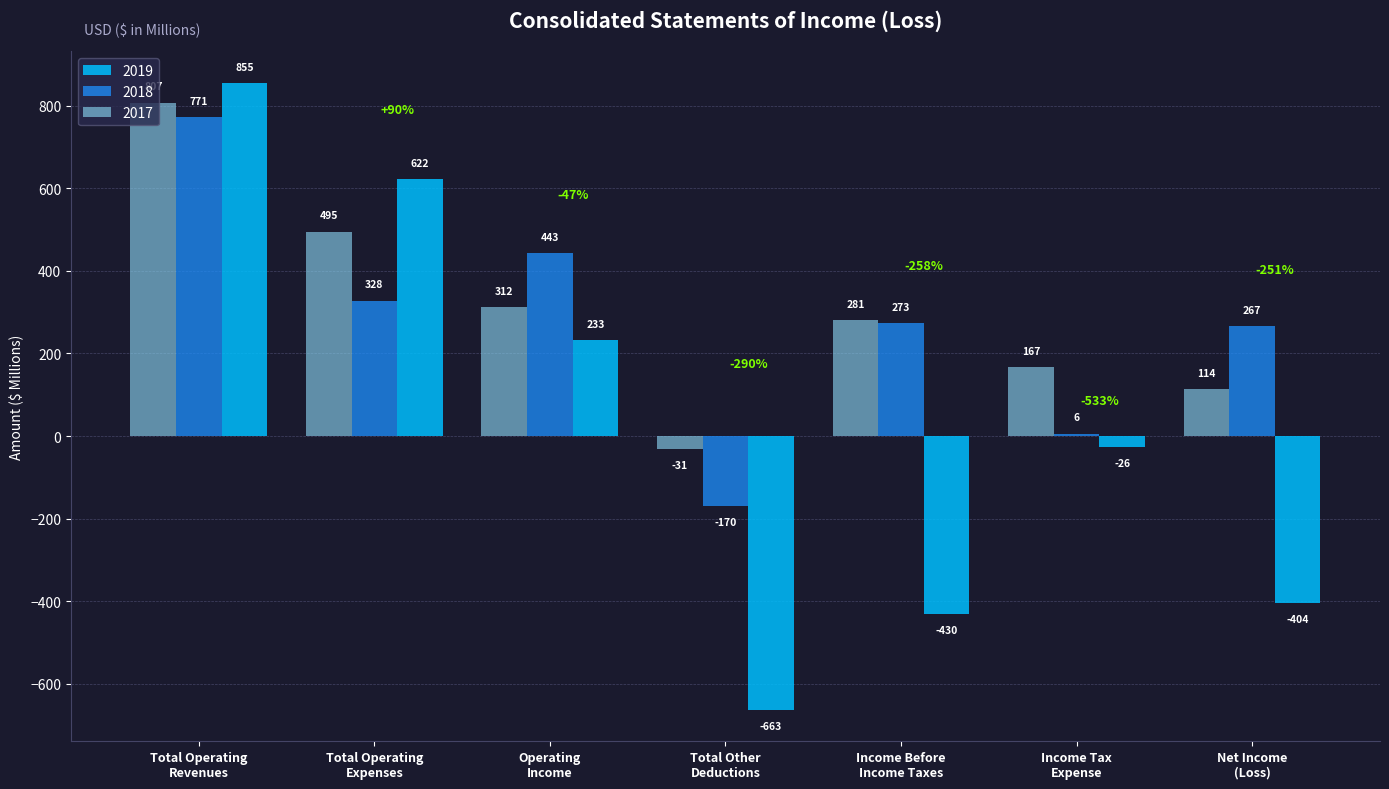

Which series has the largest range (max minus min)?

2019